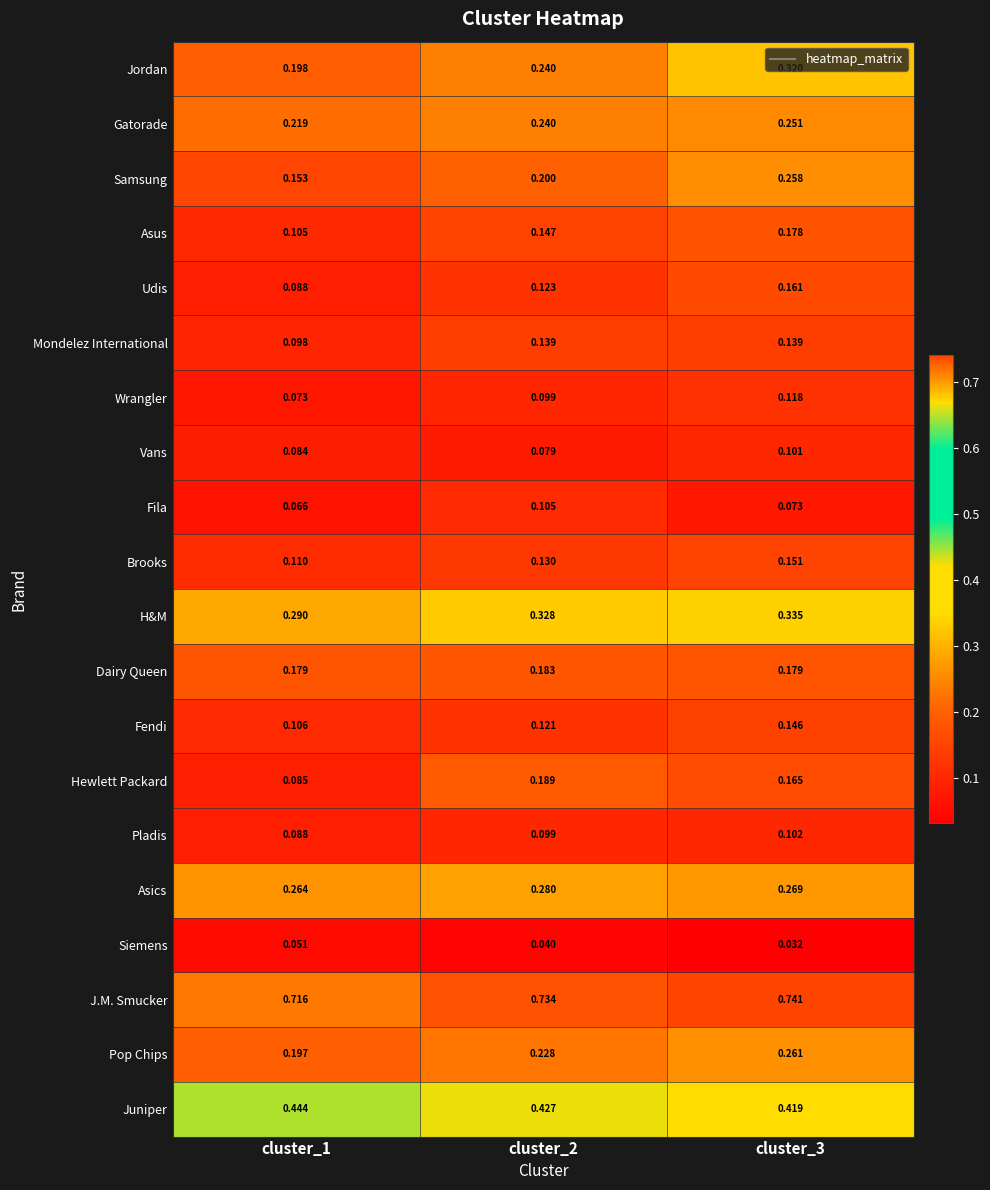

Which series changed the most between cluster_1 and cluster_3?

Jordan